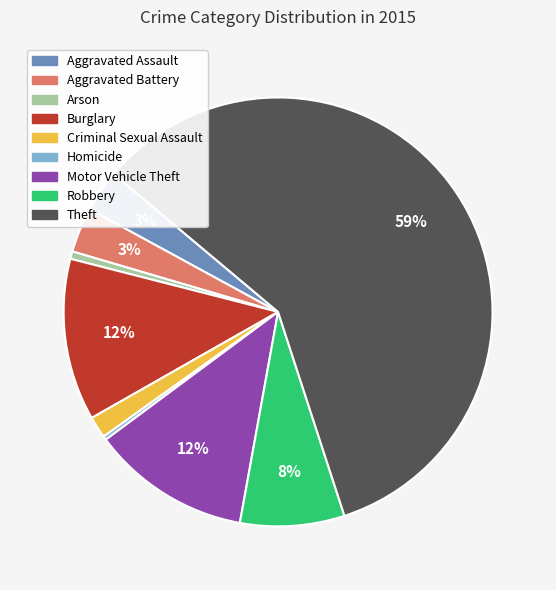

To the nearest percent, what portion does Robbery represent?

8%